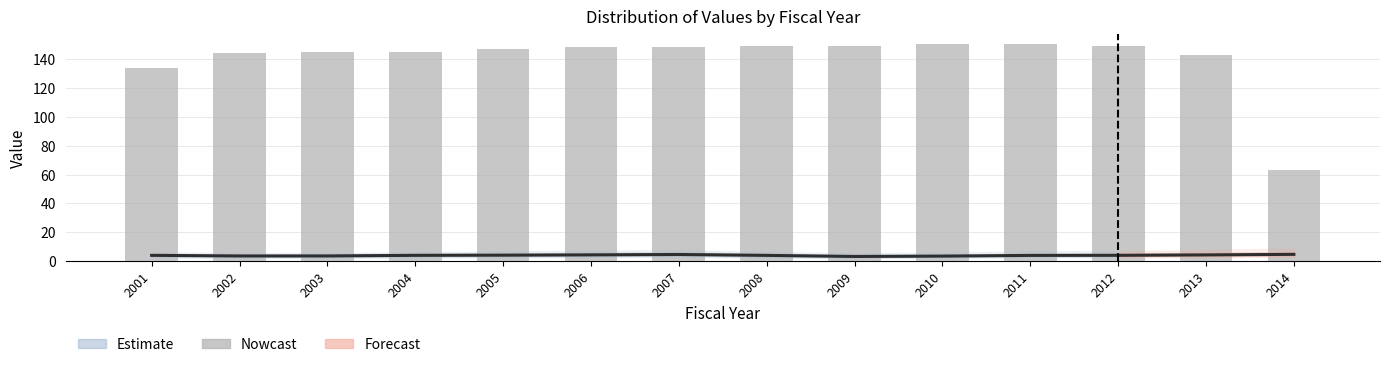

Reading left to right, list all the values displayed in this chart.

134	144	145	145	147	148	148	149	149	150	150	149	143	63